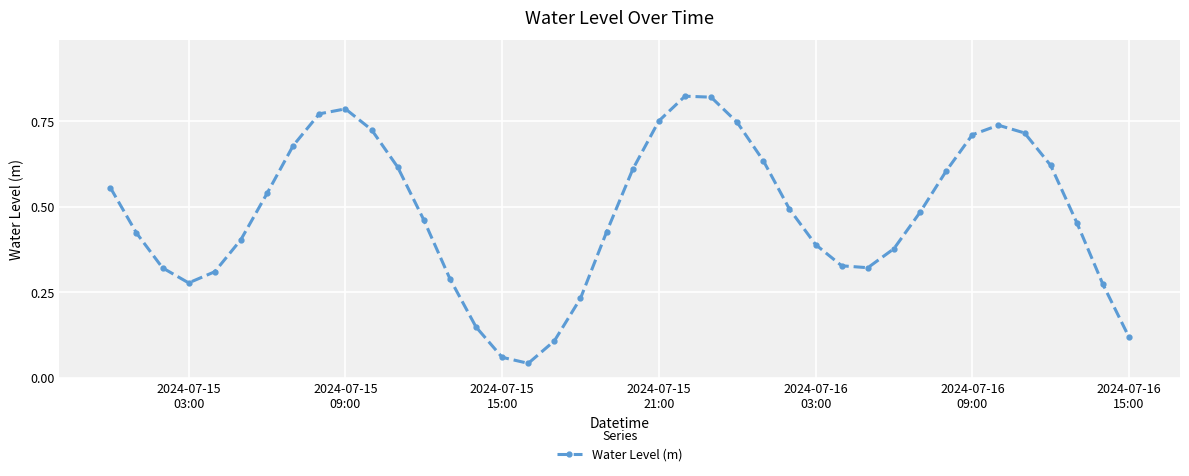

What is the sum of all values?

19.2